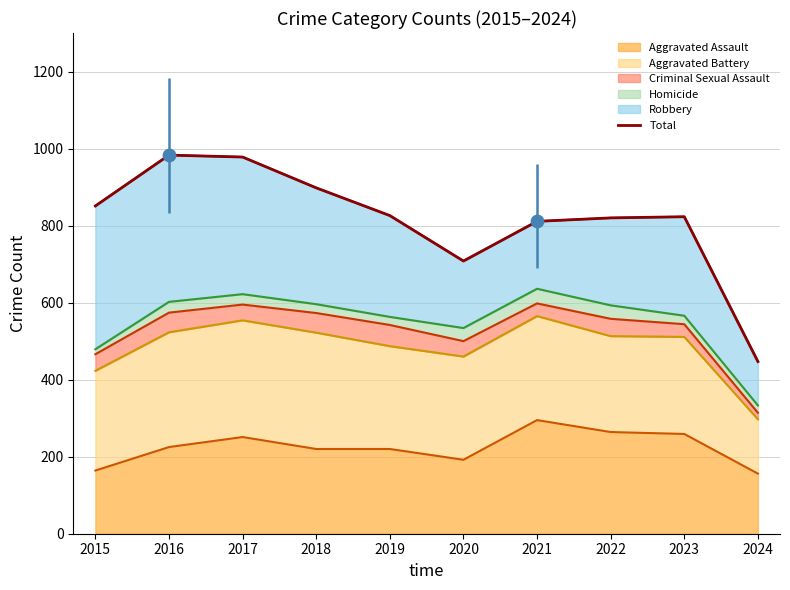

Between 2024 and 2015, which is larger?

2015